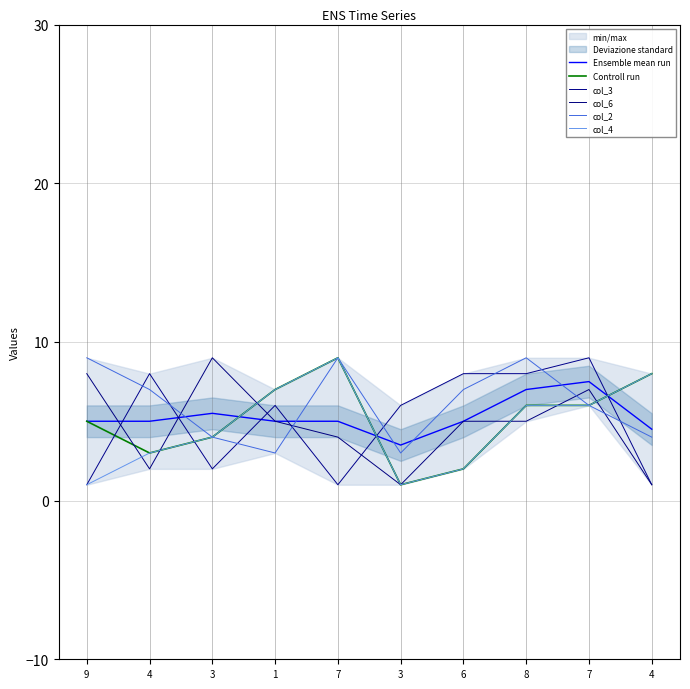

At which category is the sum across all series the highest?

7